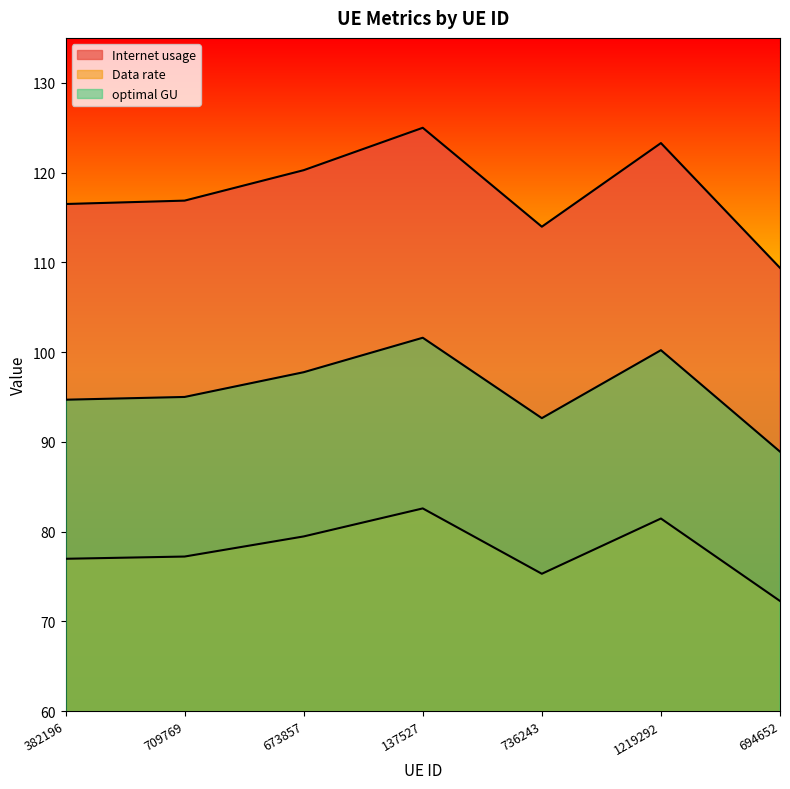

What is the difference between the Internet usage values at 1219292 and 673857?

3.0